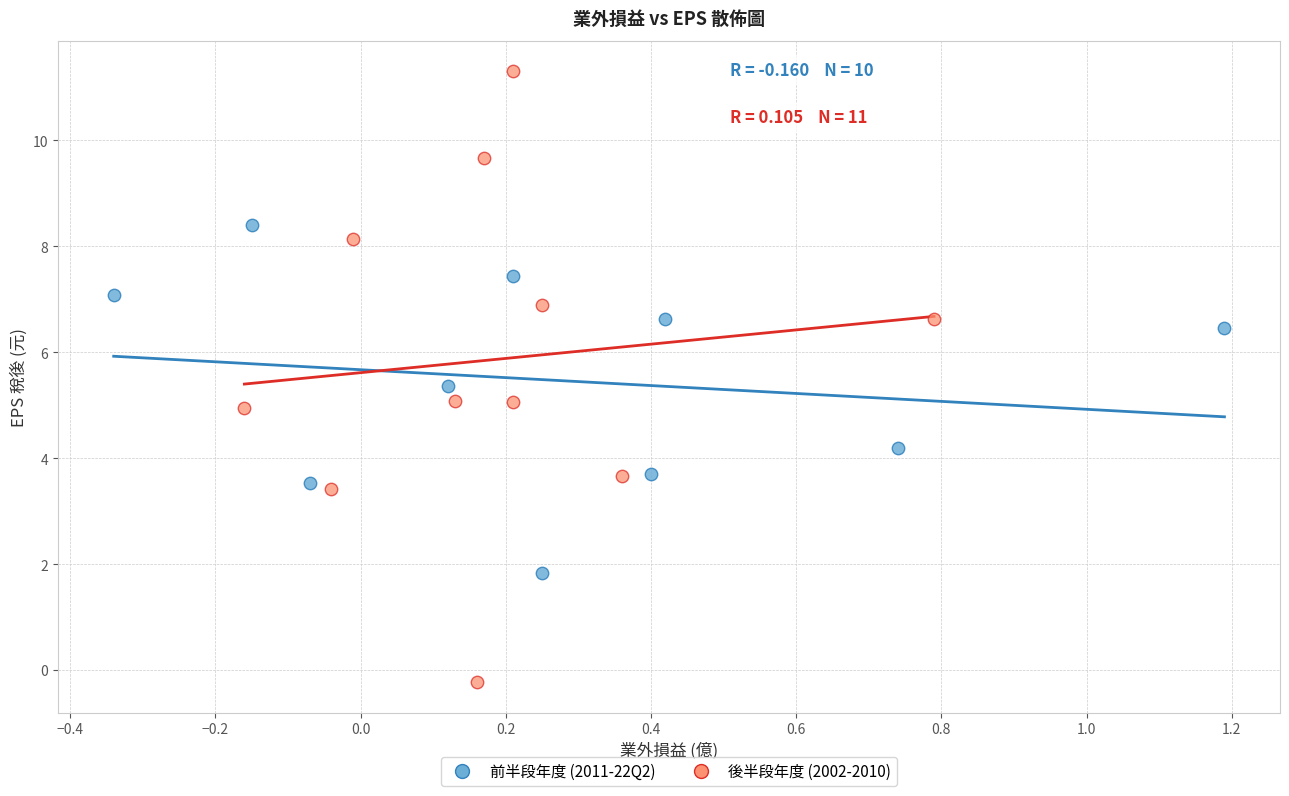

Which series contains the highest Y value?

後半段年度 (2002-2010)